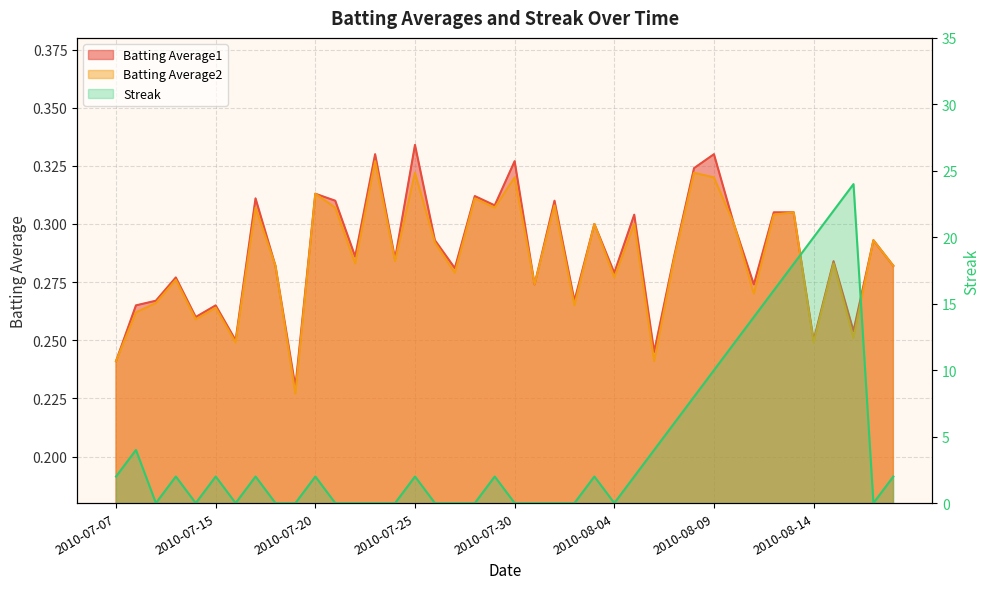

Between 2010-07-10 and 2010-08-10, which series saw the biggest shift?

Streak